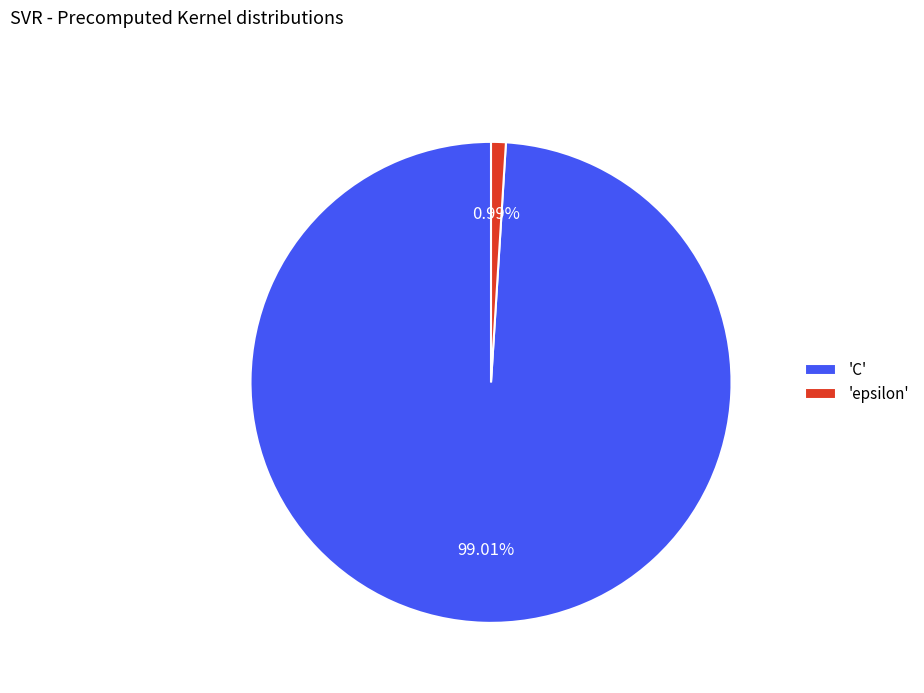

How many segments does this pie chart have?

2